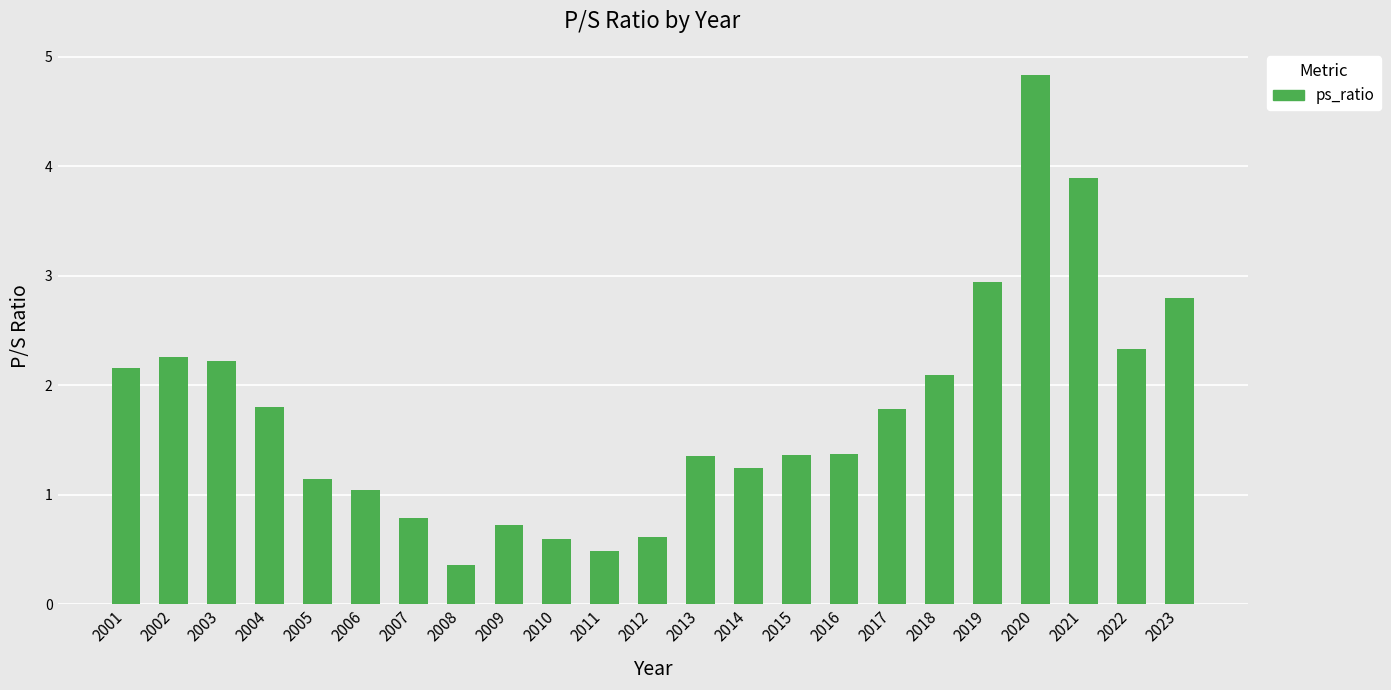

What is the sum of the values at 2007 and 2012?

1.4